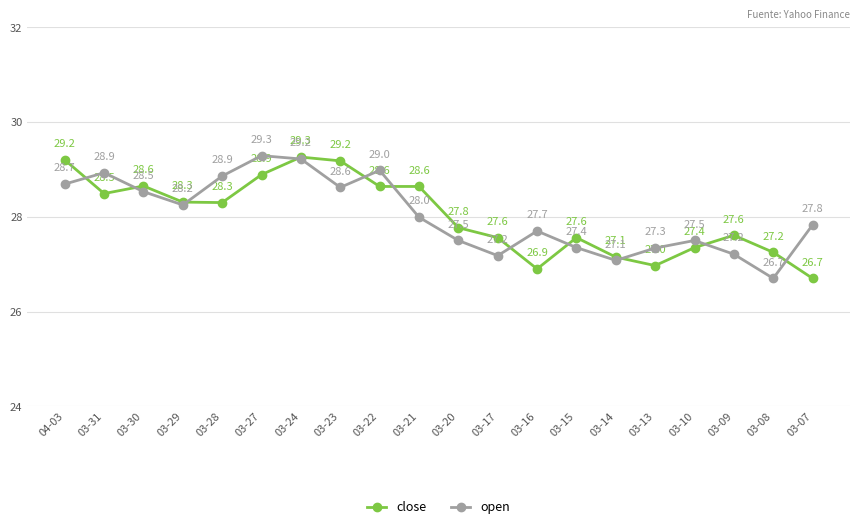

What is the minimum value for close?

26.7